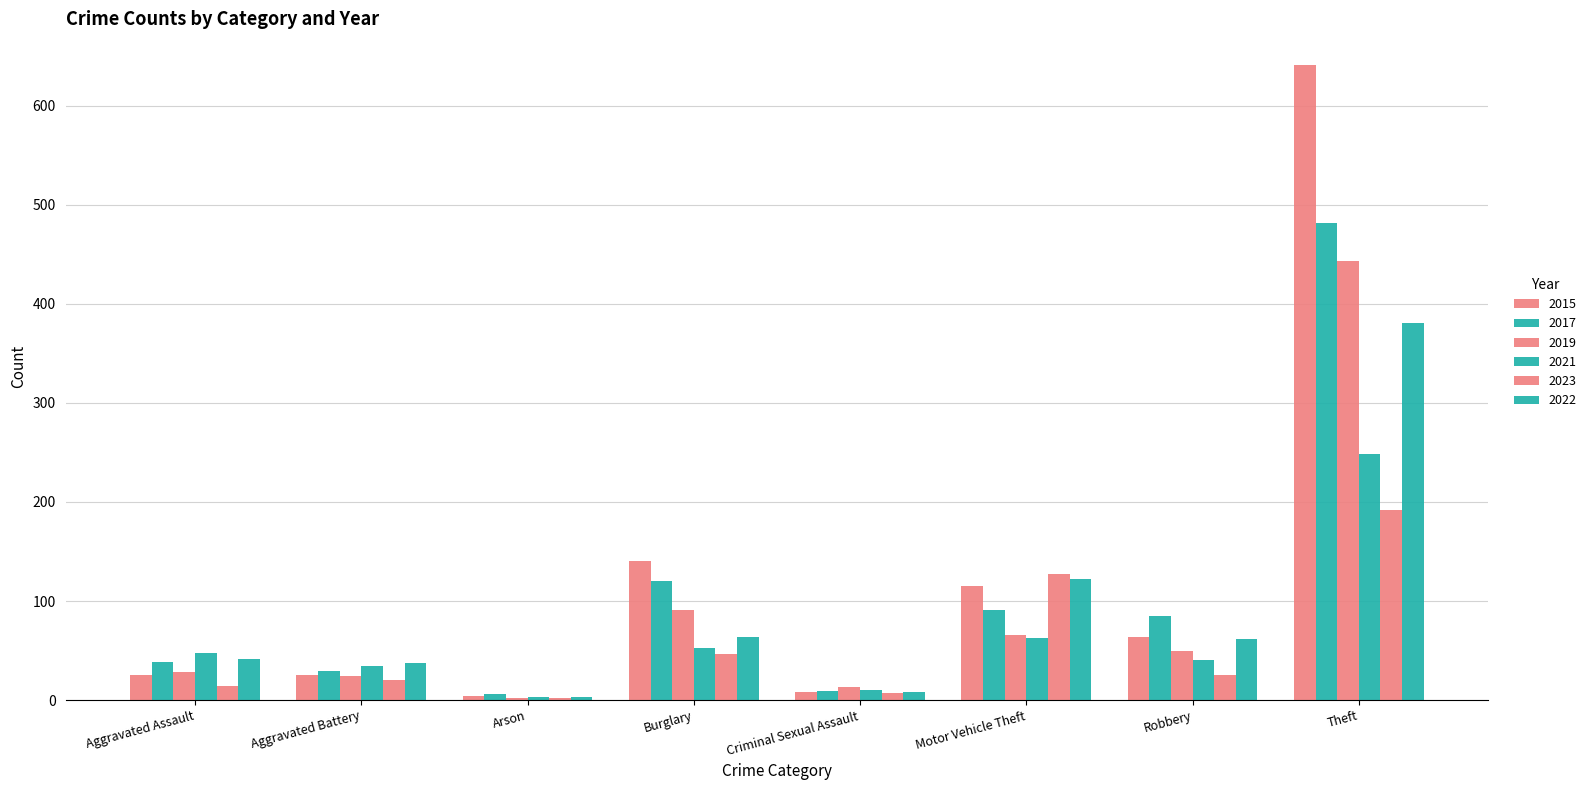

How many data points does each series have?

8